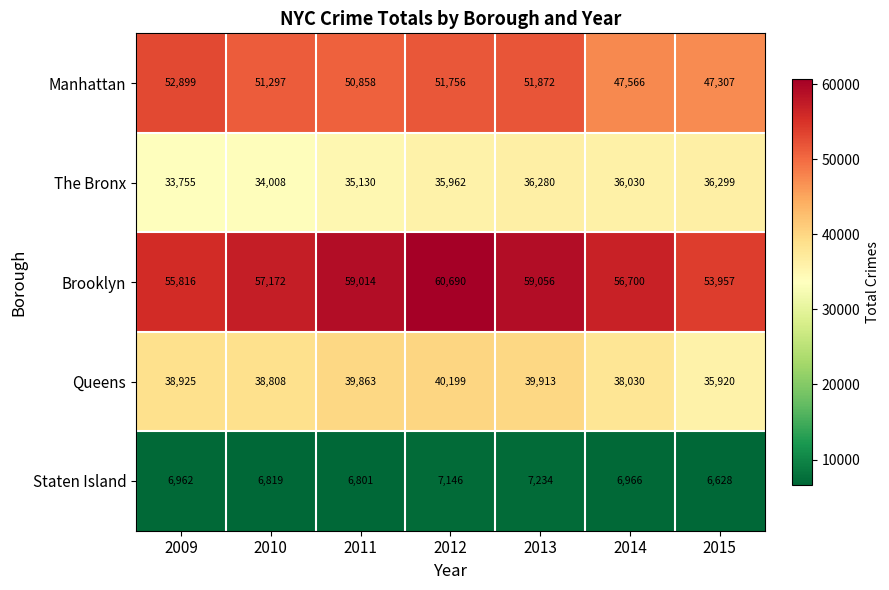

What is the difference between the highest and lowest values at 2013?

51822